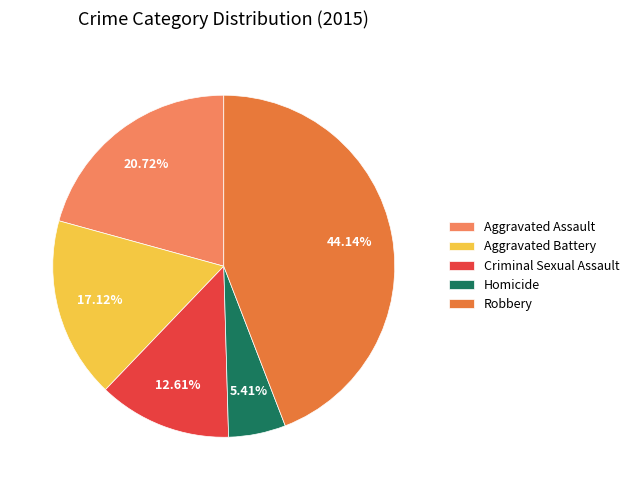

True or false: Robbery accounts for 49% of the total.

False